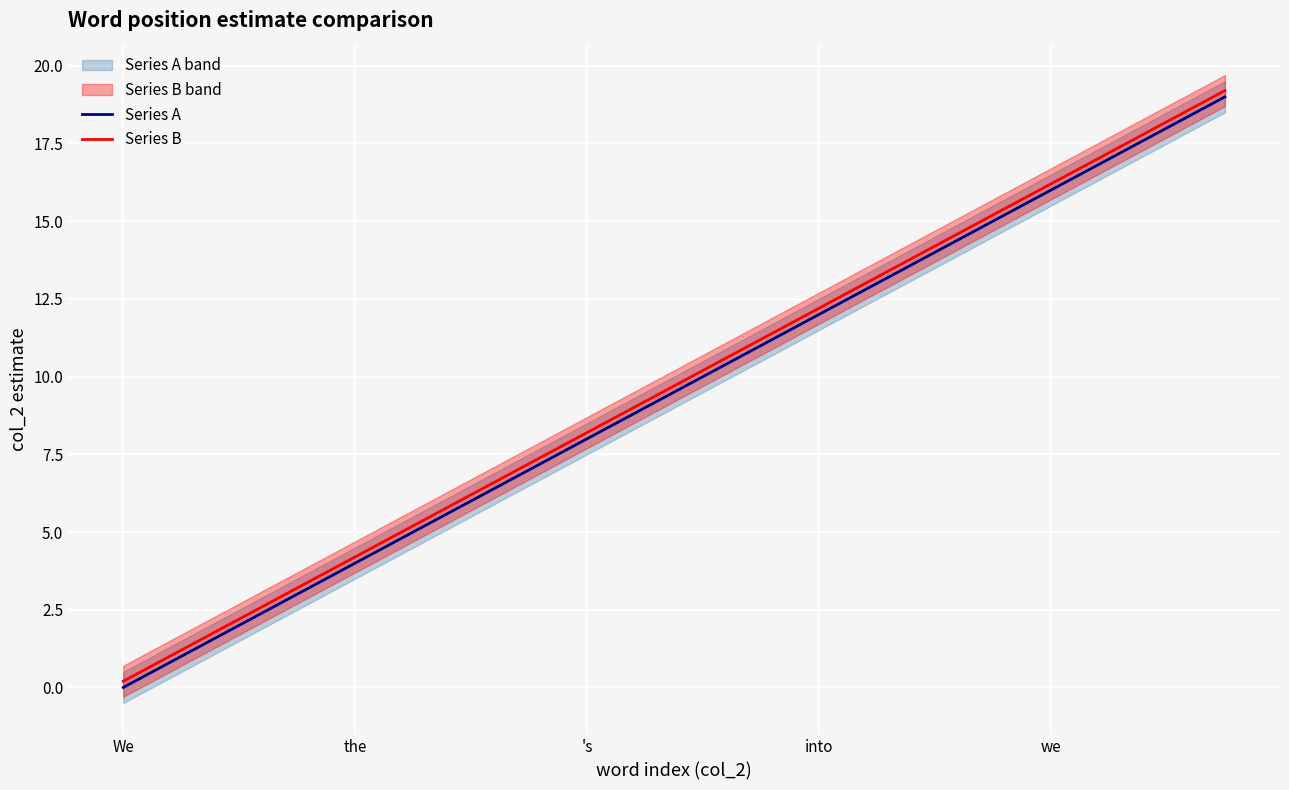

The value of Series B at 17 is 17.2. True or false?

True